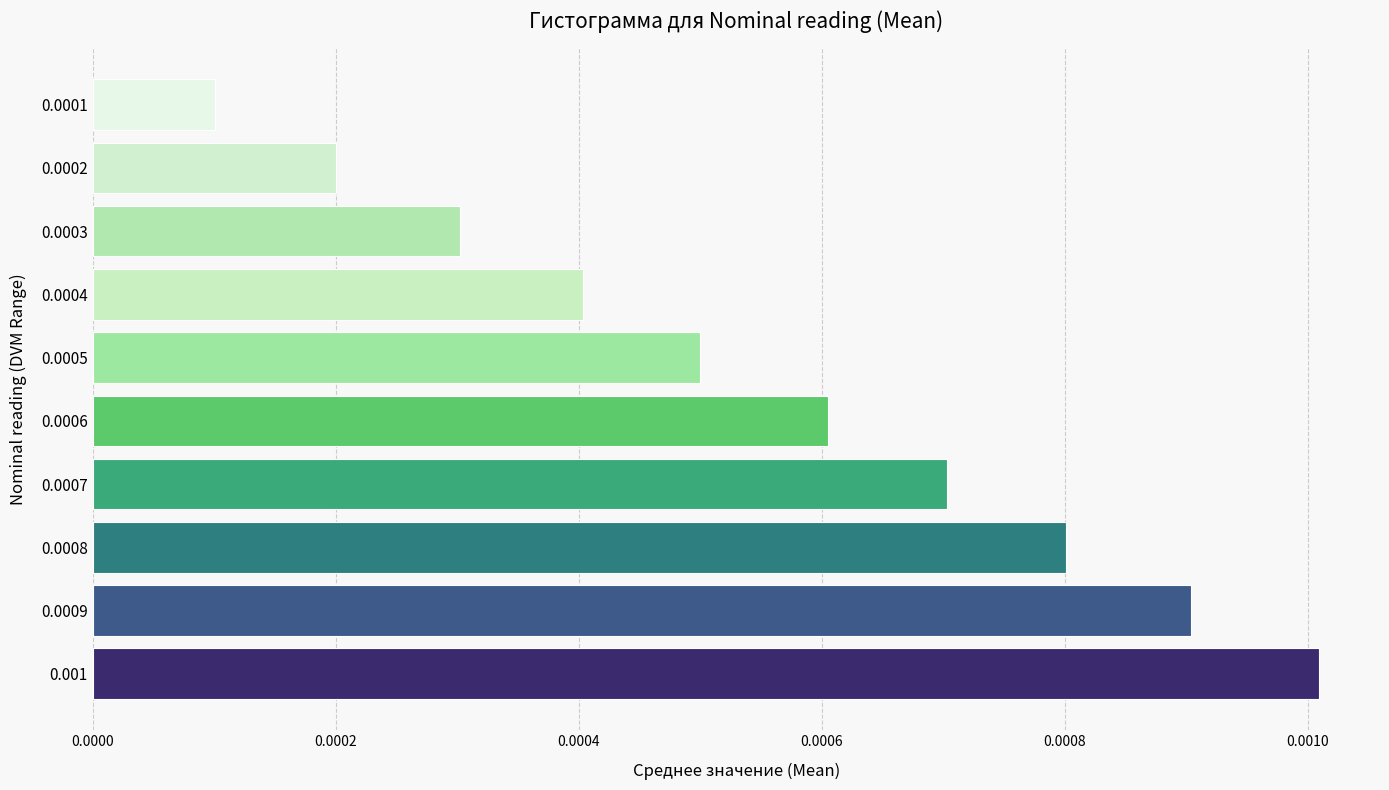

List the labels in order of value, smallest first.

0.0001, 0.0002, 0.0003, 0.0004, 0.0005, 0.0006, 0.0007, 0.0008, 0.0009, 0.001